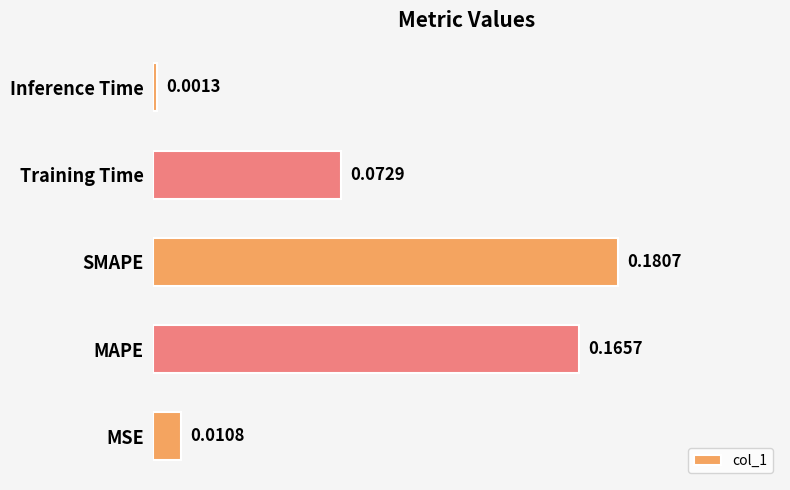

Where is the data nearest to the value 0?

Inference Time